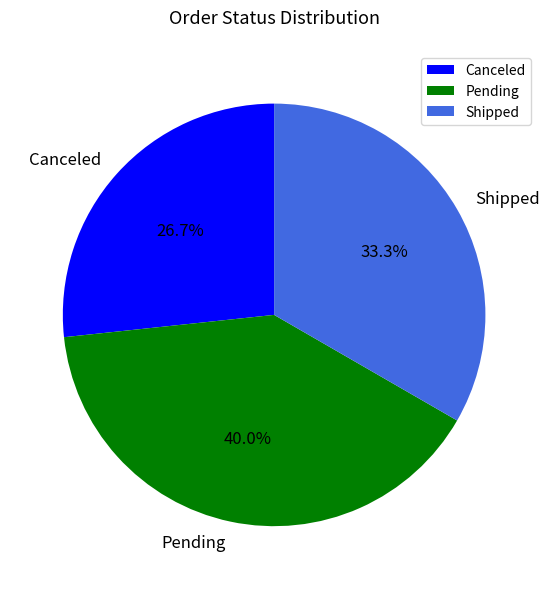

What is the ratio of the value at Pending to the value at Canceled?

1.5